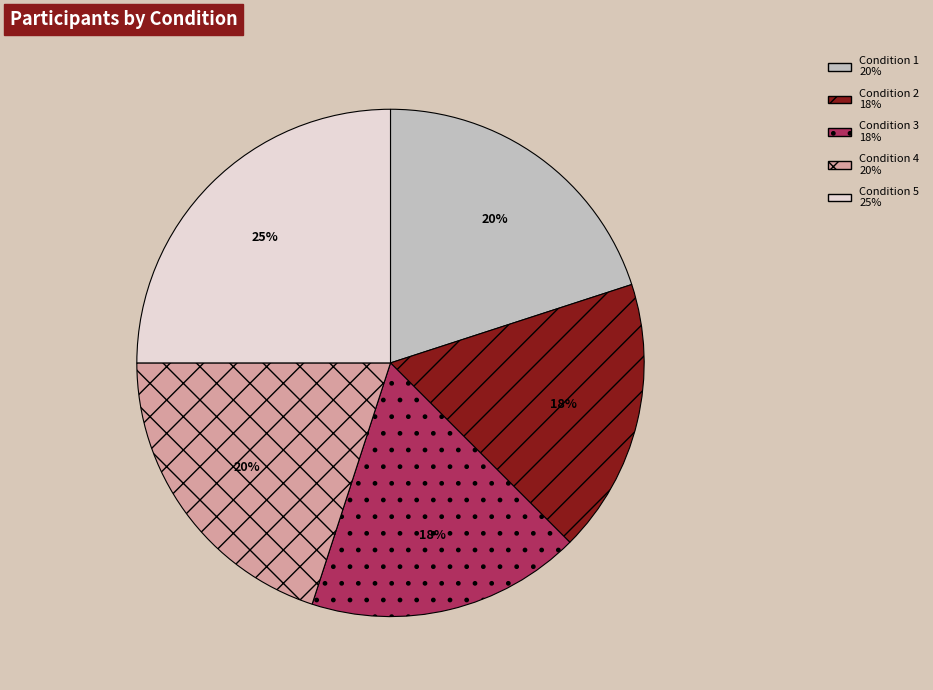

Which has a higher value, Condition 5 or Condition 2?

Condition 5